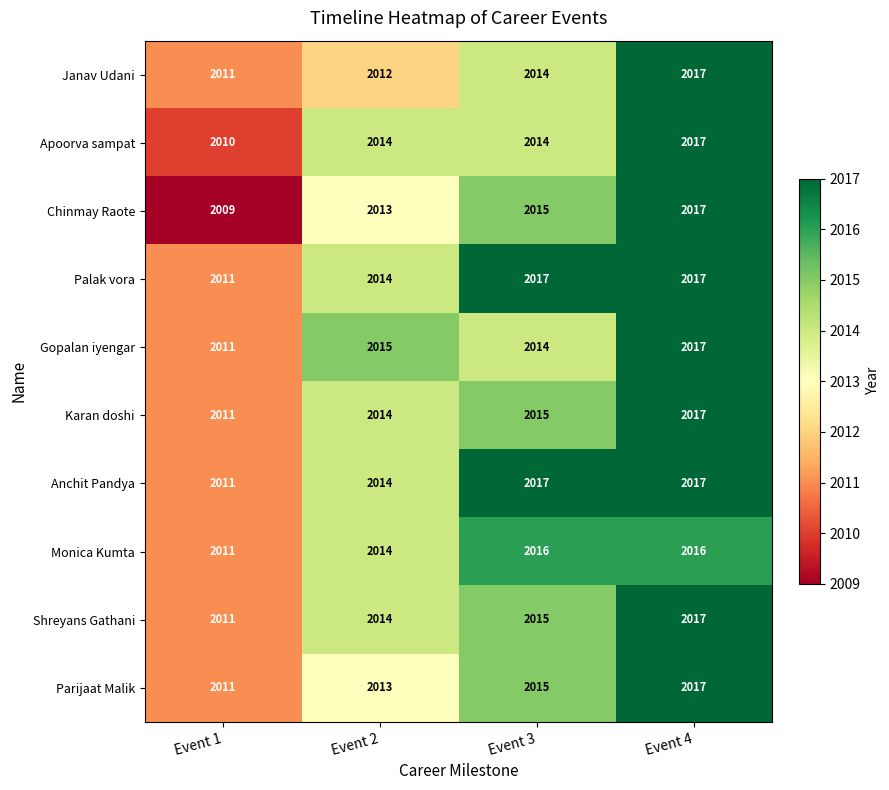

What is the spread (max minus min) of values at Event 3?

3